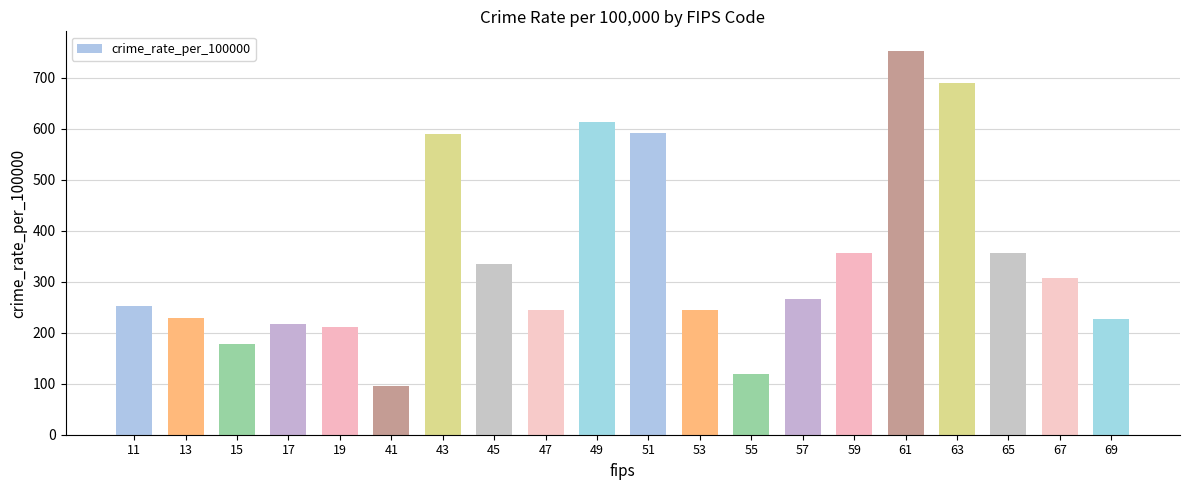

What is the sum of all values?

6878.3